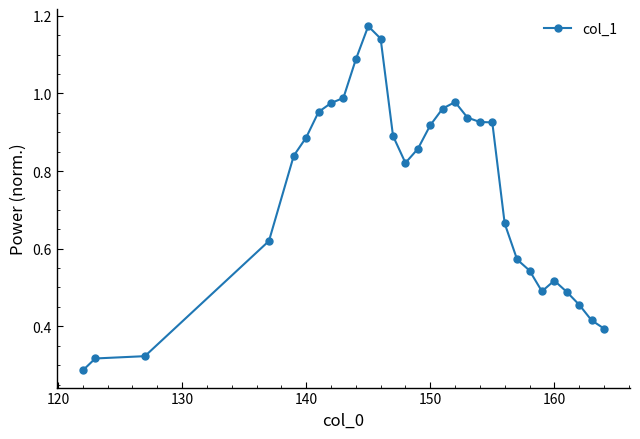

True or false: there are more than 2 points higher than both neighbors.

True